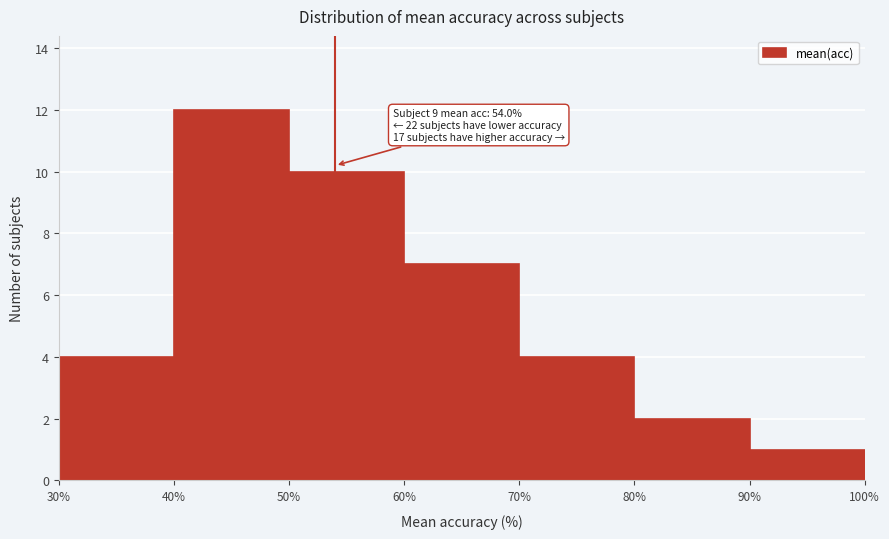

Over which range of the x-axis is the bar tallest?

40% to 50%